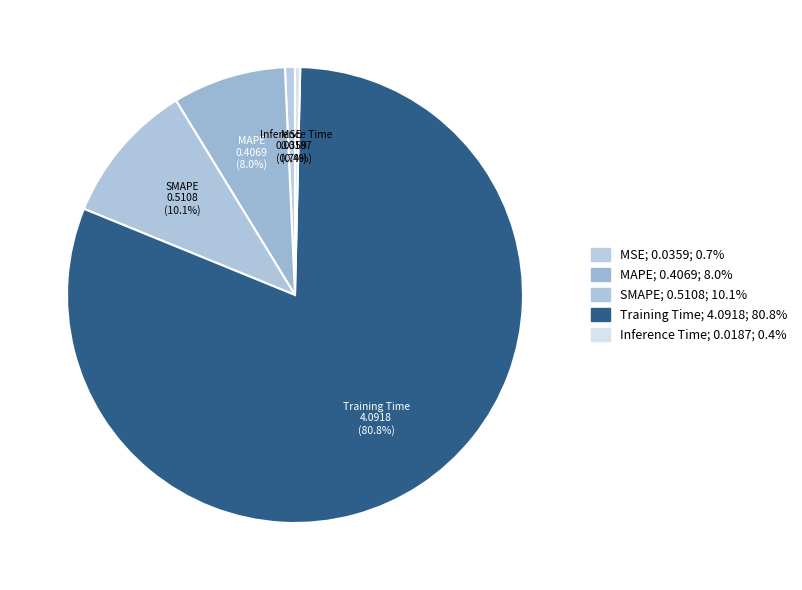

To the nearest percent, what is the combined percentage of MAPE and MSE?

9%